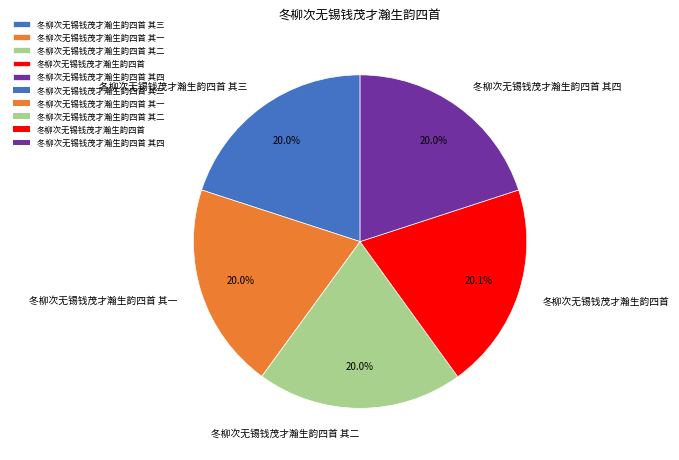

Does any single category account for the majority?

No